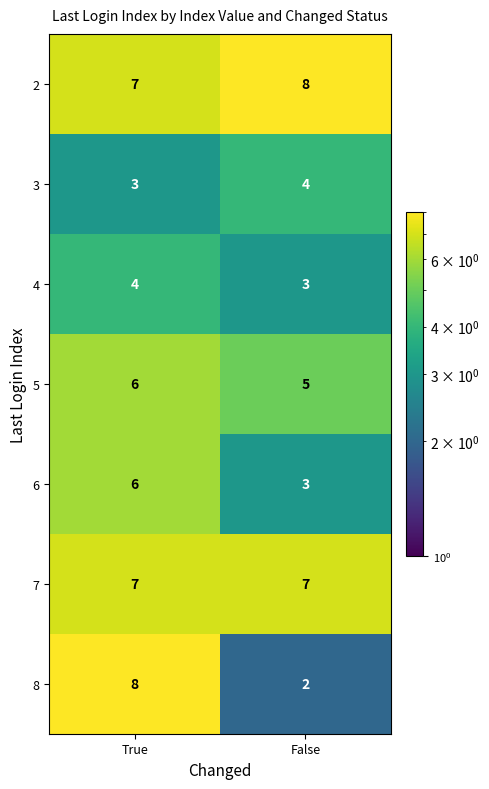

What is the difference between the highest and lowest values at True?

5